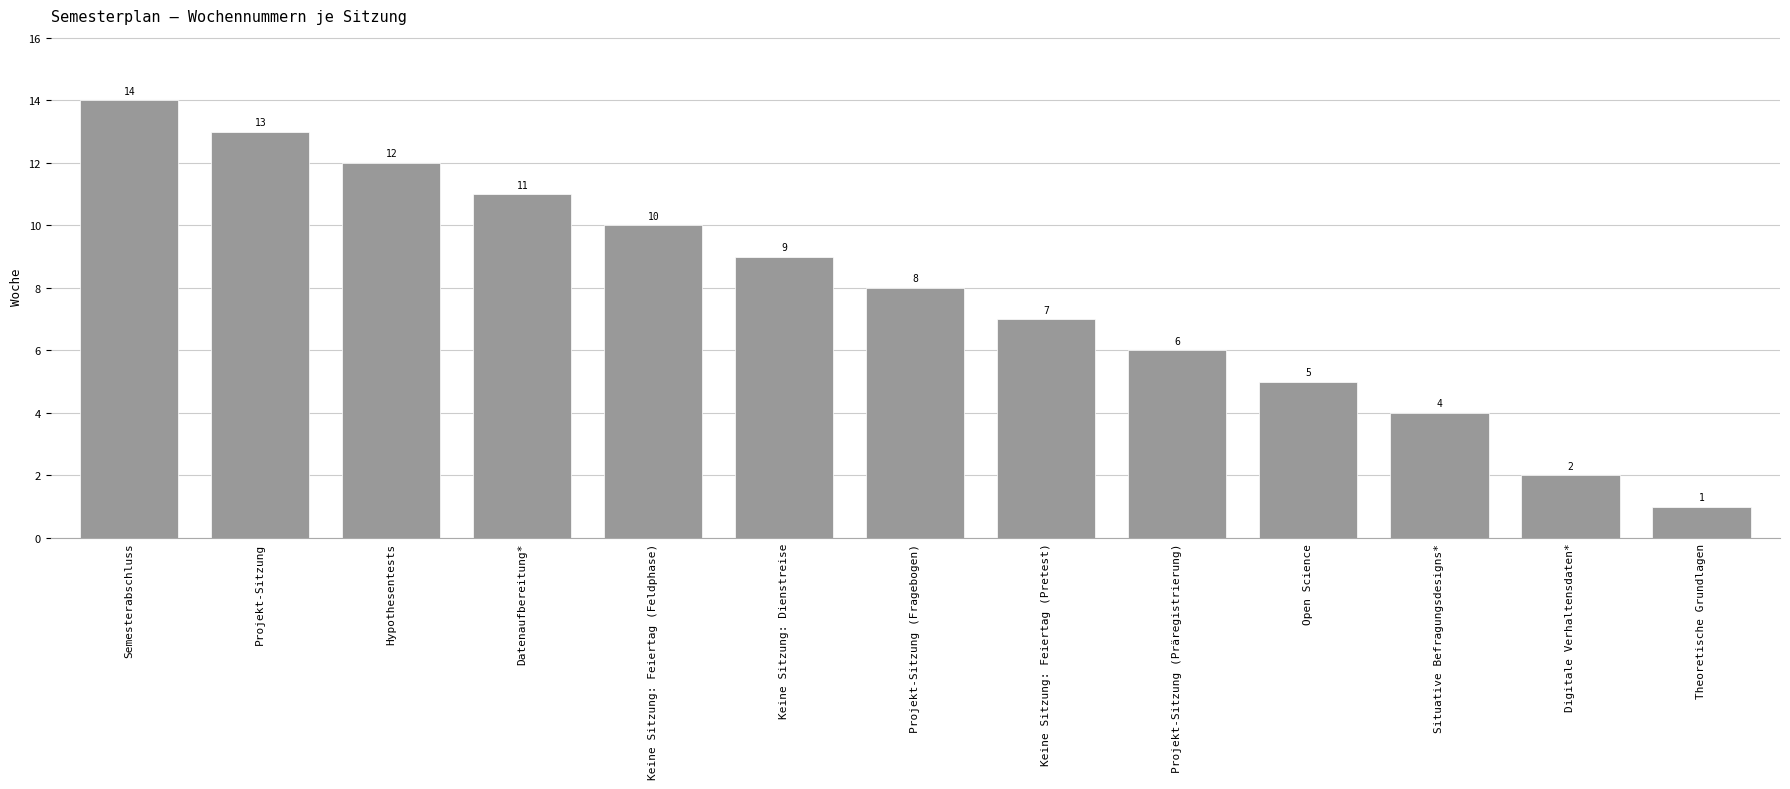

Which category has the highest value across all series?

Semesterabschluss